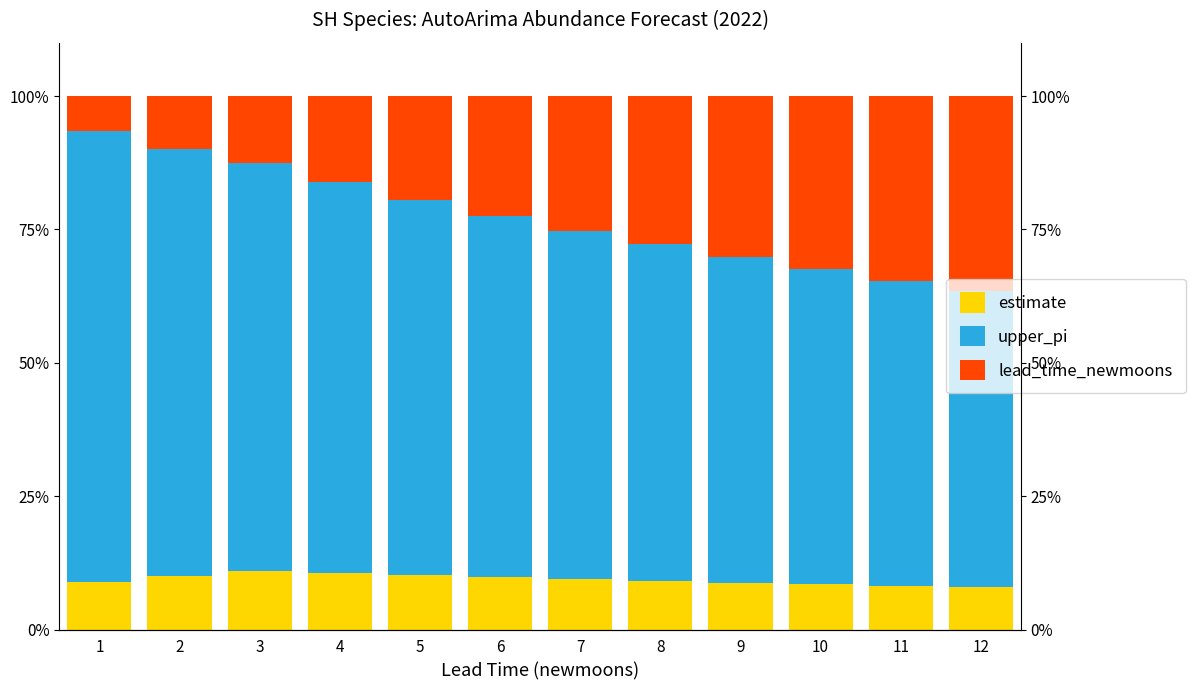

Which series has the widest spread of values?

lead_time_newmoons